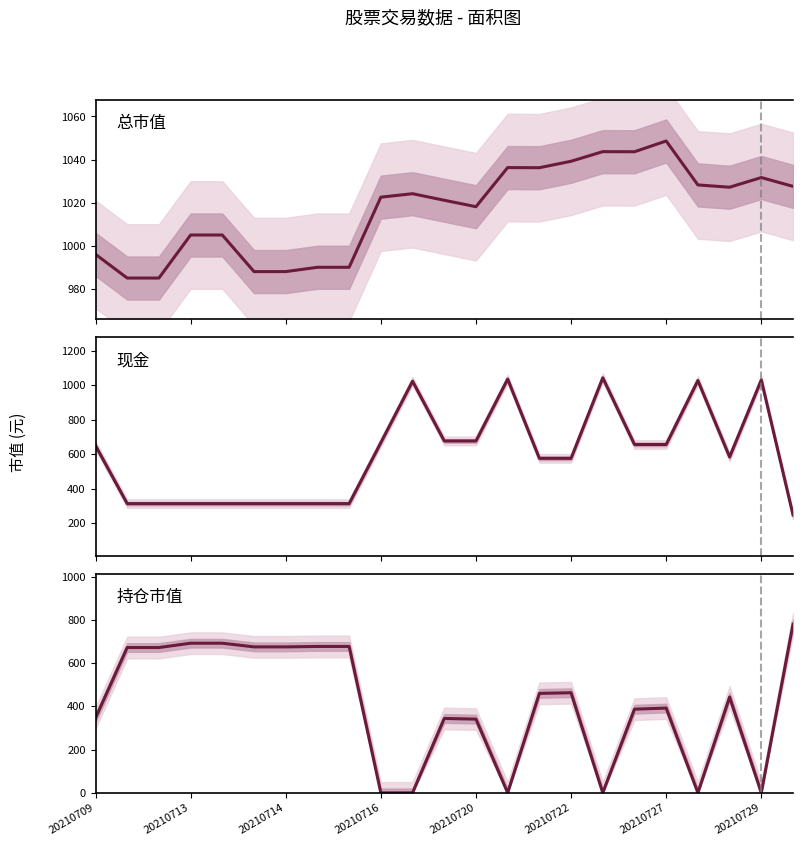

Reading right to left, list all the values displayed in this chart.

总市值: 1027.5	1031.6	1027.1	1028.2	1048.6	1043.6	1043.7	1039.2	1036.2	1036.2	1018.1	1021.1	1024.1	1022.5	989.9	989.9	987.9	987.9	1004.9	1004.9	984.9	984.9	996.0
现金: 247.5	1031.6	584.1	1028.2	656.6	656.6	1043.7	576.2	576.2	1036.2	677.1	677.1	1024.1	667.5	312.9	312.9	312.9	312.9	312.9	312.9	312.9	312.9	650.0
持仓市值: 780.0	0.0	443.0	0.0	392.0	387.0	0.0	463.0	460.0	0.0	341.0	344.0	0.0	0.0	677.0	677.0	675.0	675.0	692.0	692.0	672.0	672.0	346.0